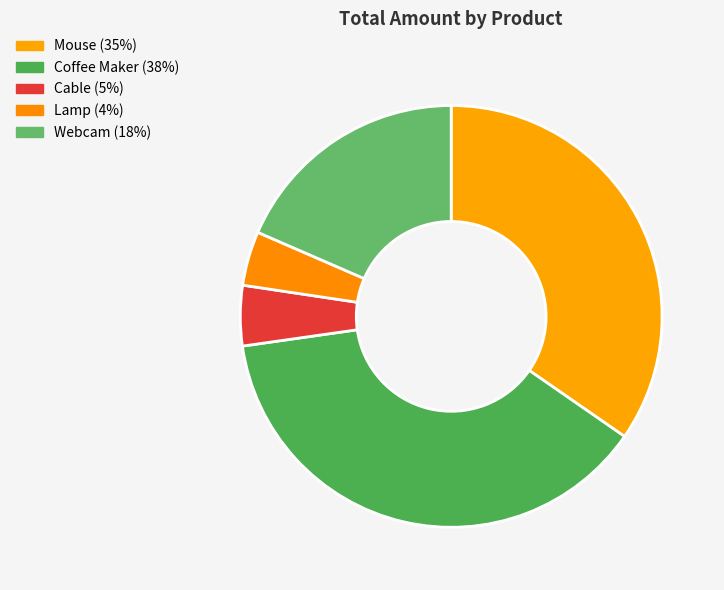

Does Cable account for over 50% of the chart?

No